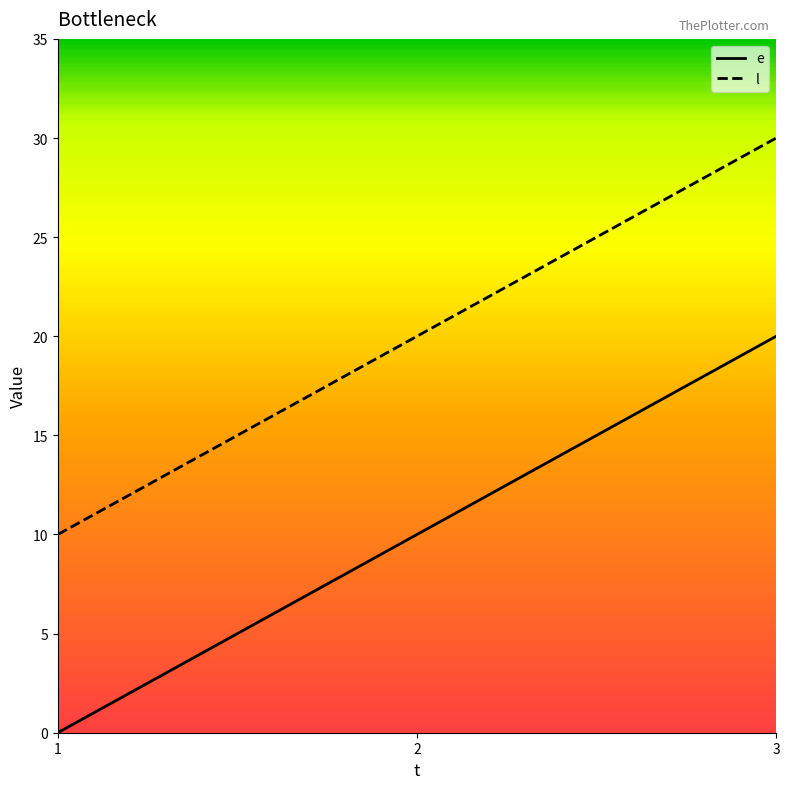

Which category has the lowest value in the e series?

1